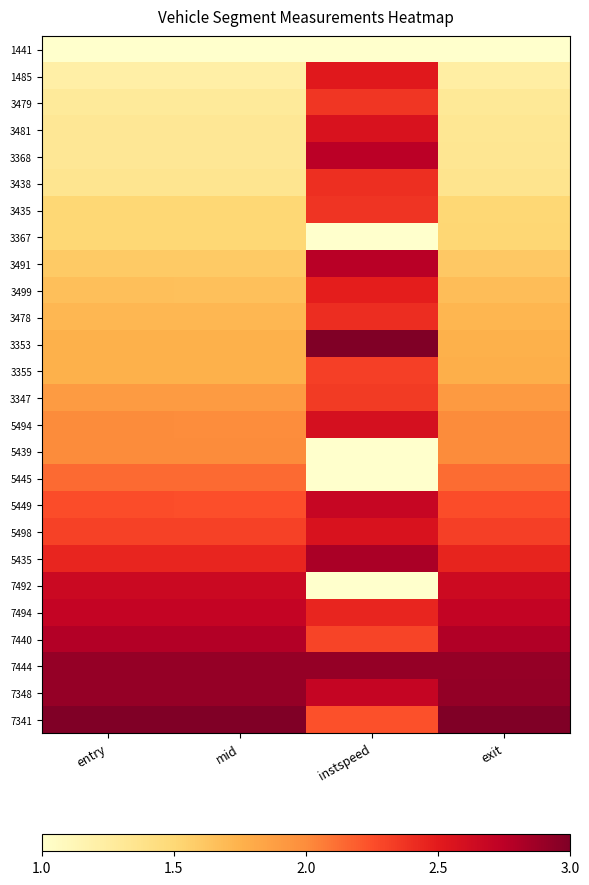

At which category is the sum across all series the highest?

instspeed